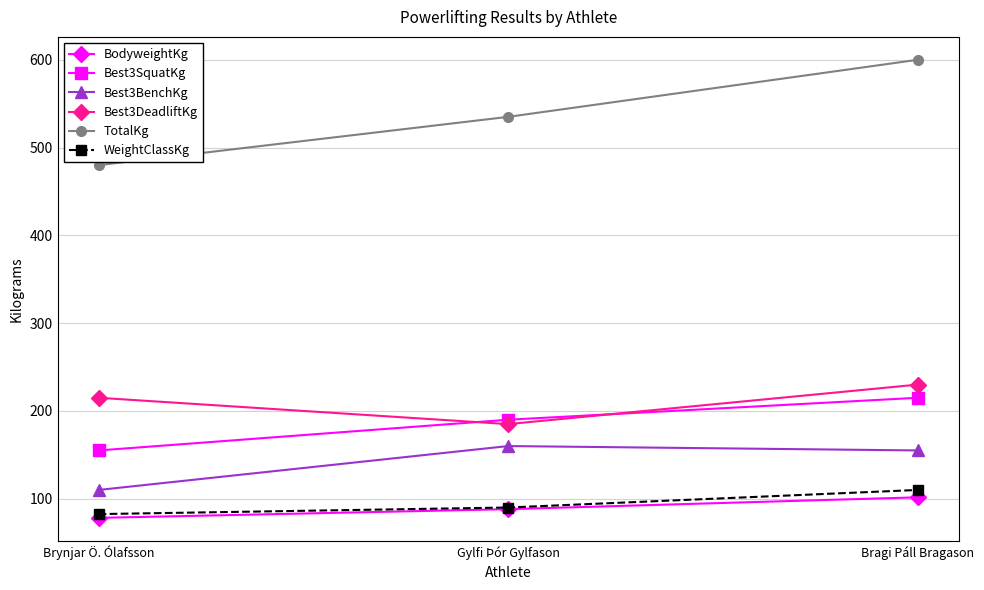

Which series has the largest range (max minus min)?

TotalKg